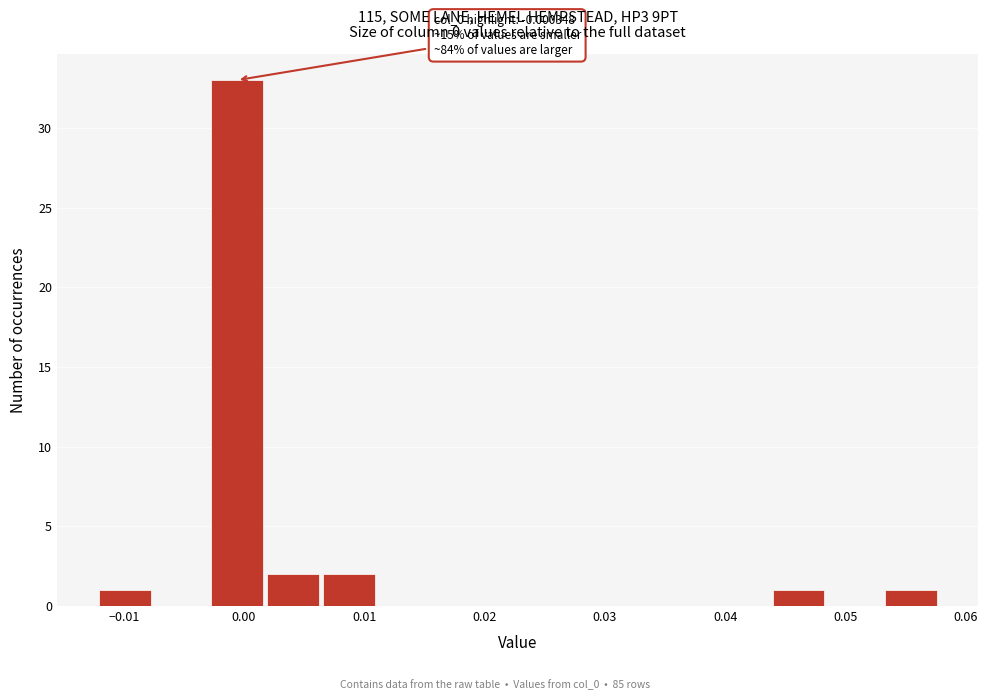

Over which range of the x-axis is the bar tallest?

-0.003 to 0.002